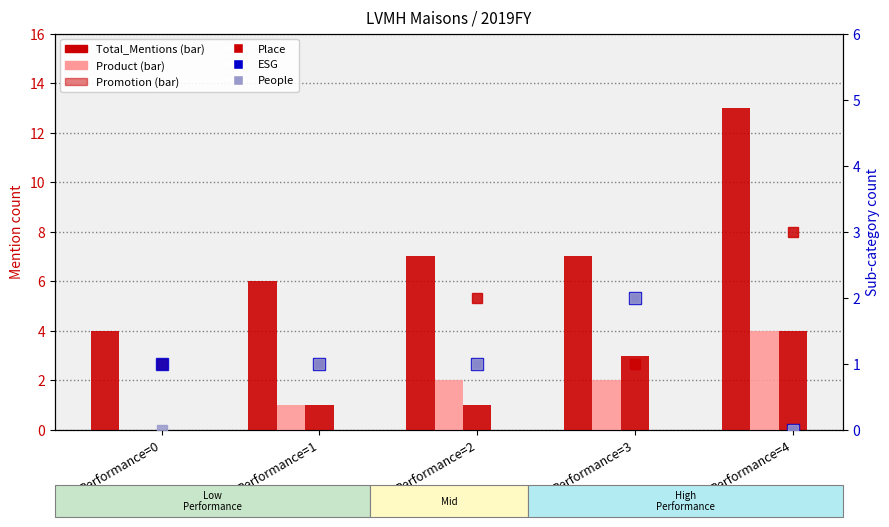

How many data points does each series have?

5